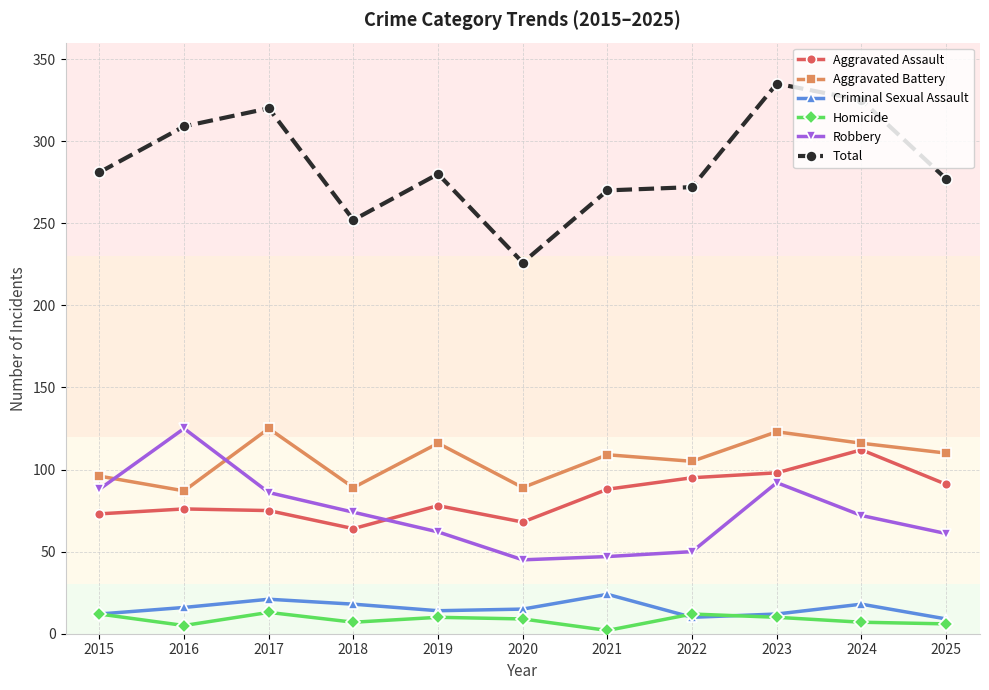

What is the approximate value of Aggravated Battery at 2020, to the nearest 10?

90